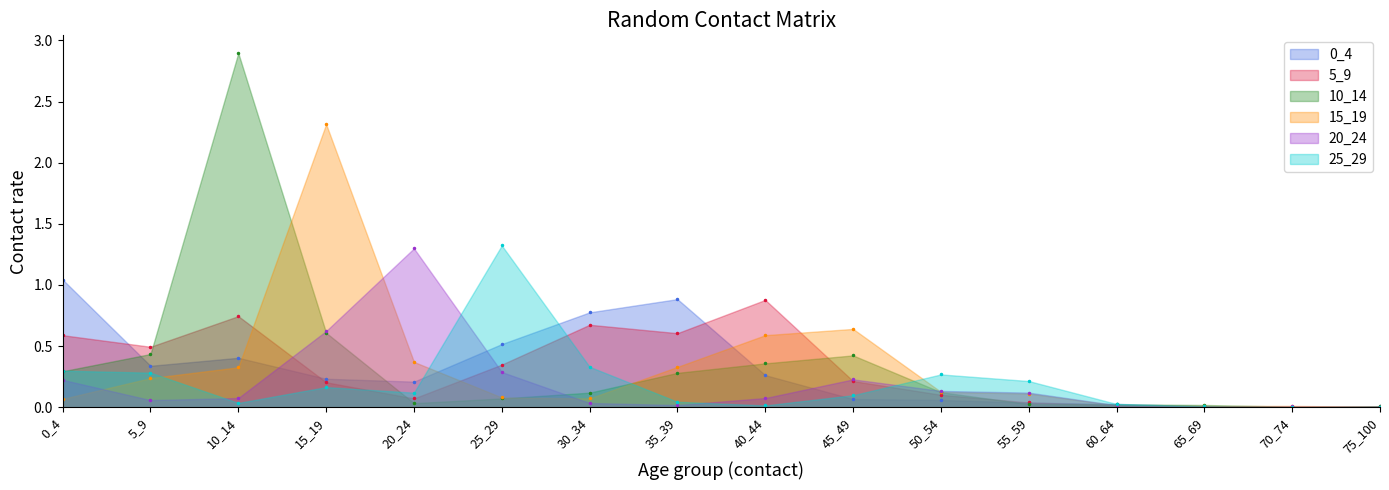

At which label is 25_29 closest to 0?

70_74